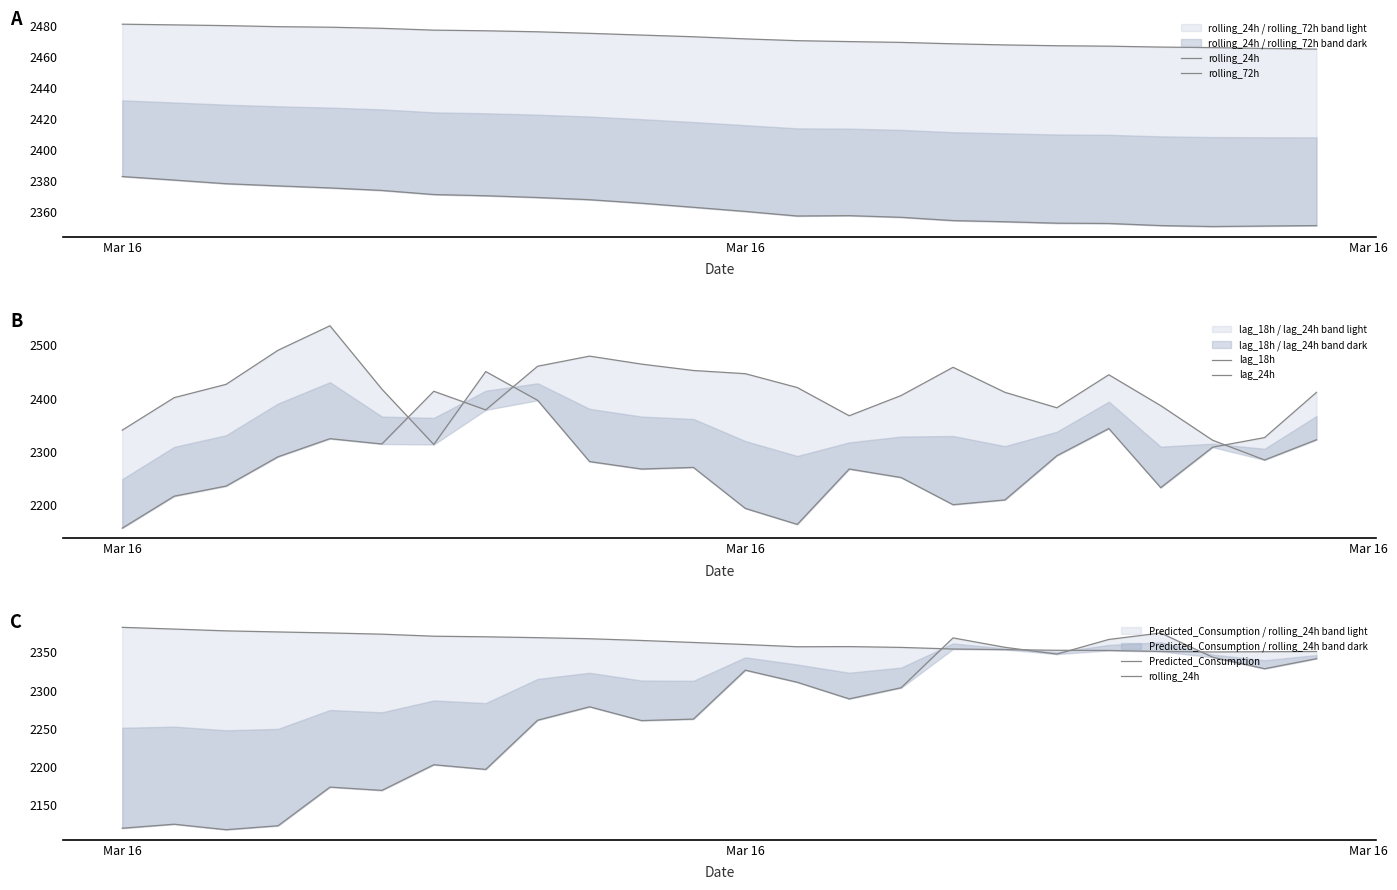

At how many categories does at least one series exceed 2447?

24